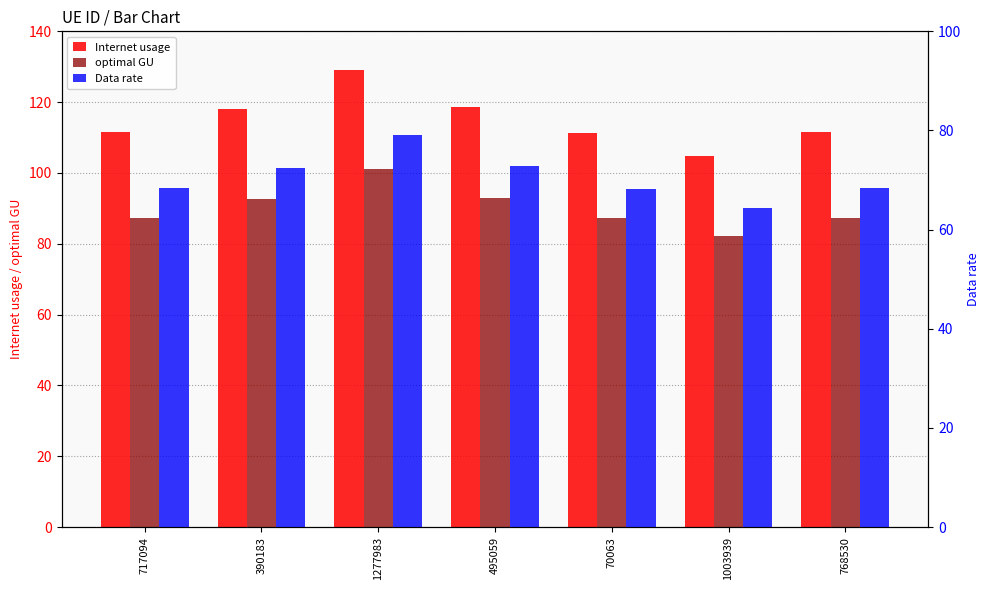

List the labels in order of Data rate value, smallest first.

1003939, 70063, 768530, 717094, 390183, 495059, 1277983